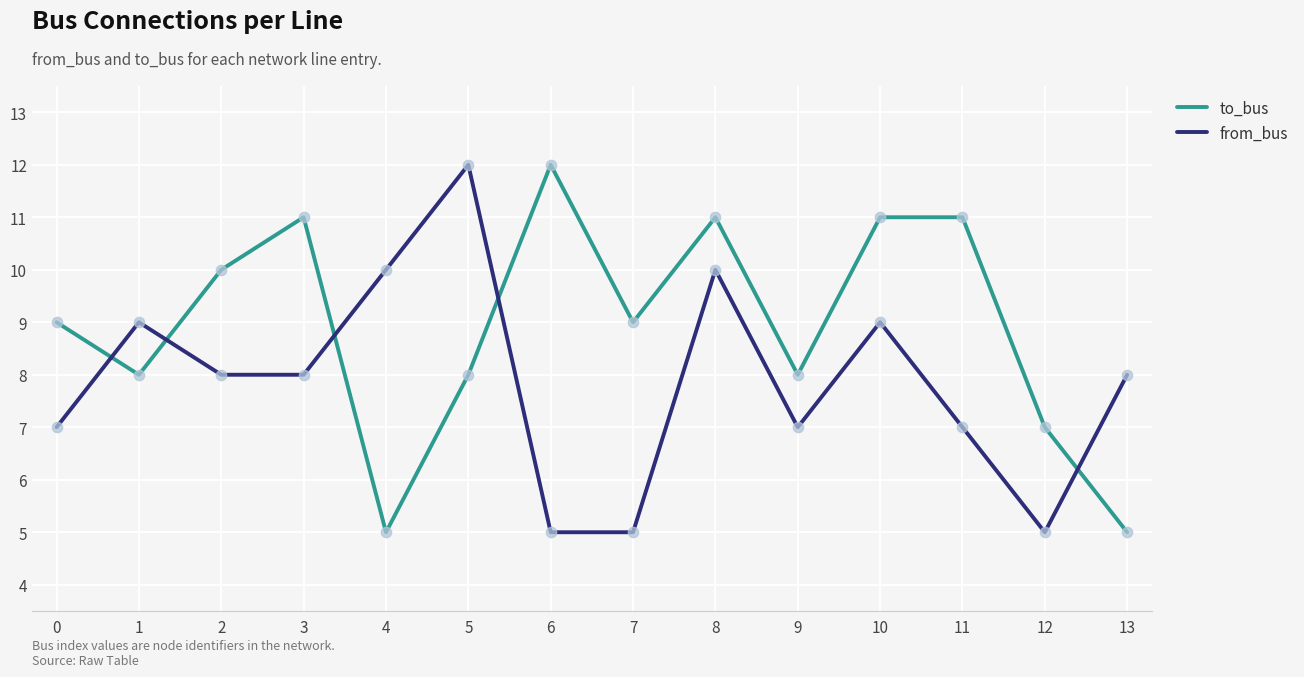

Which series changed the most between 0 and 6?

to_bus